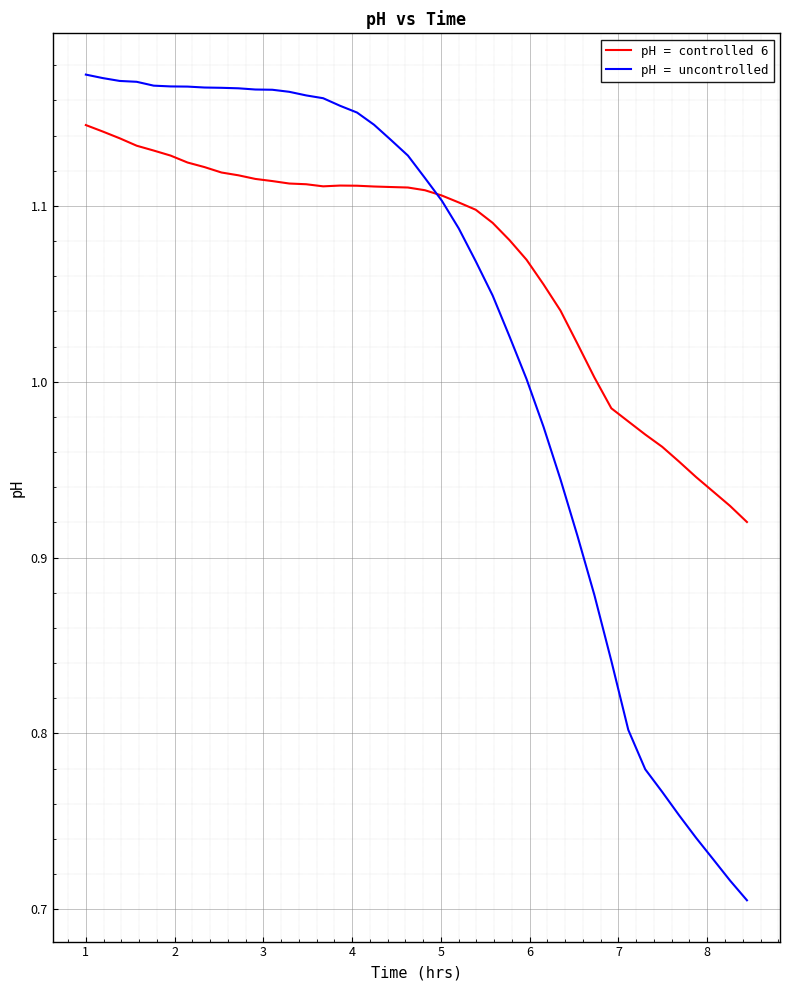

Which series has the largest total across all categories?

pH = controlled 6